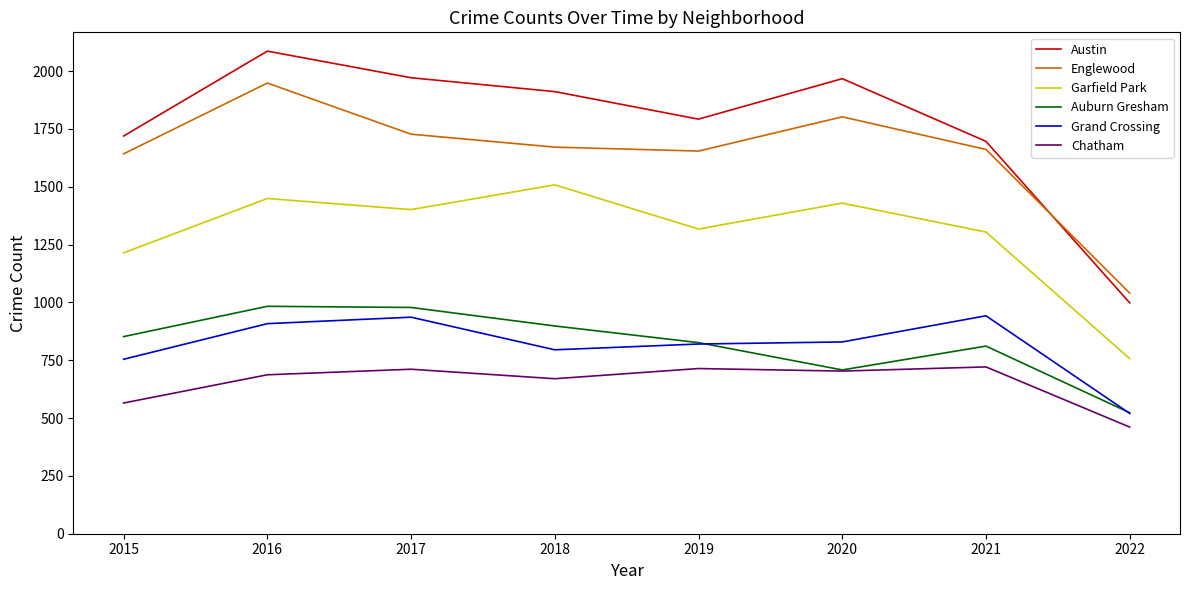

Which series changed the most between 2015 and 2021?

Grand Crossing